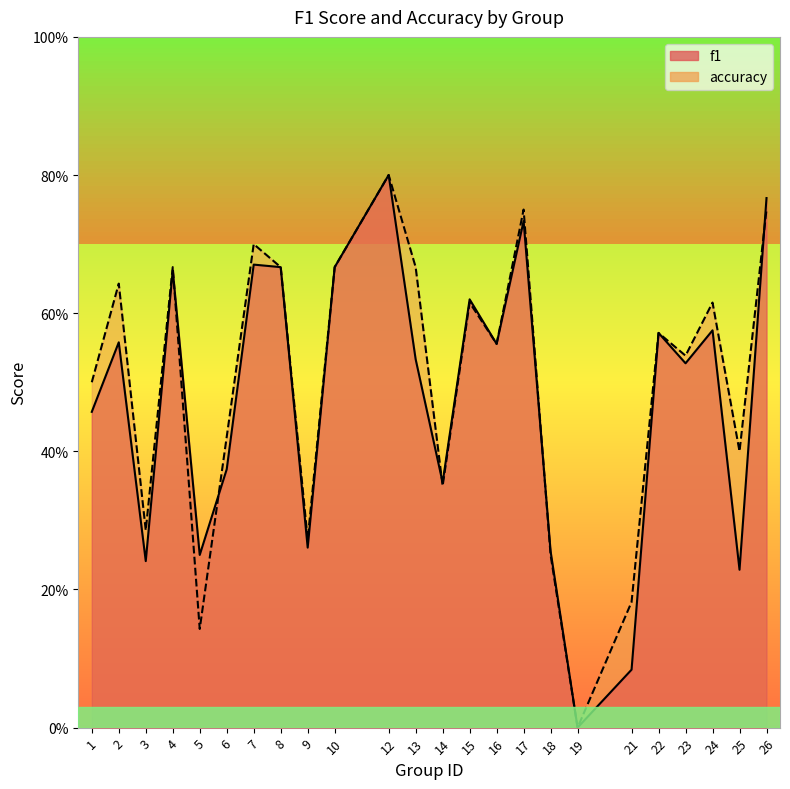

At which label does accuracy reach its peak?

12